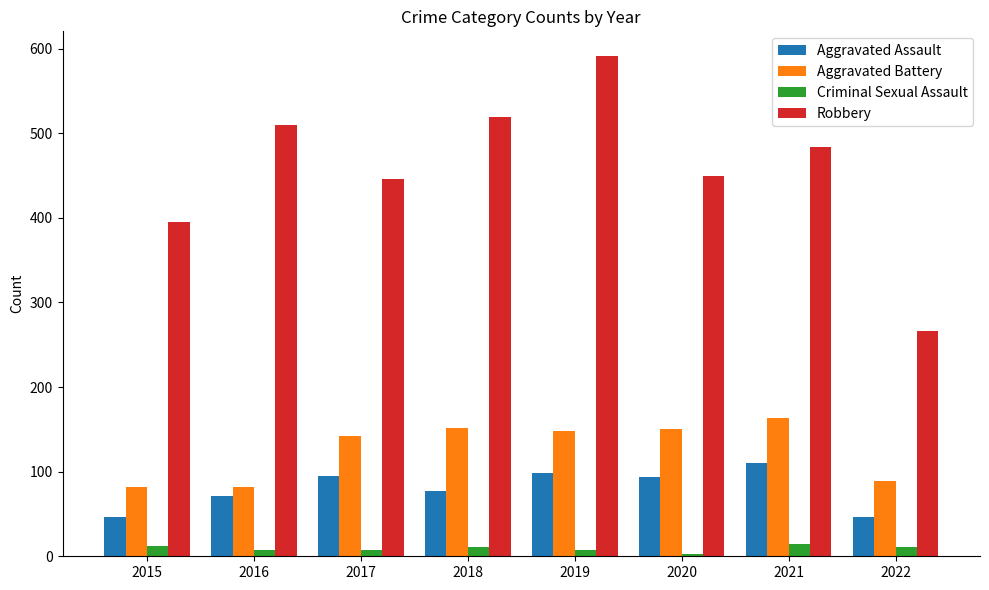

At which category is the sum across all series the highest?

2019